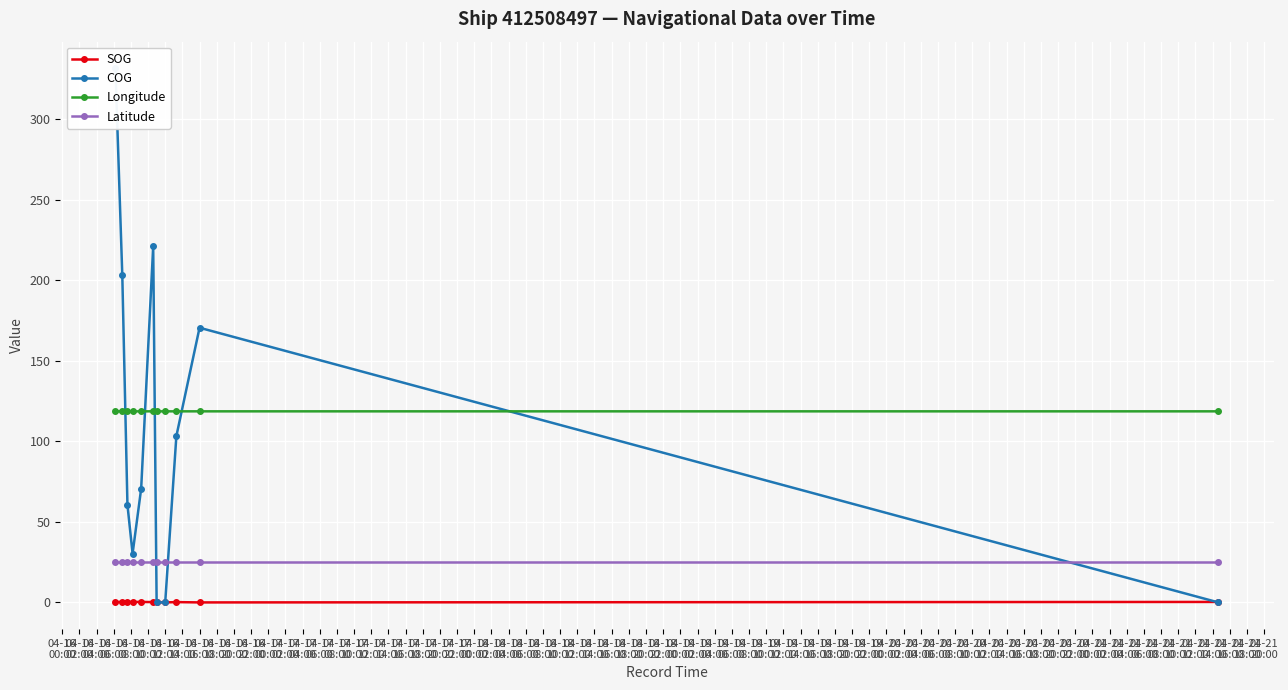

What is the value of the Longitude point at the 4th from the left?

118.7